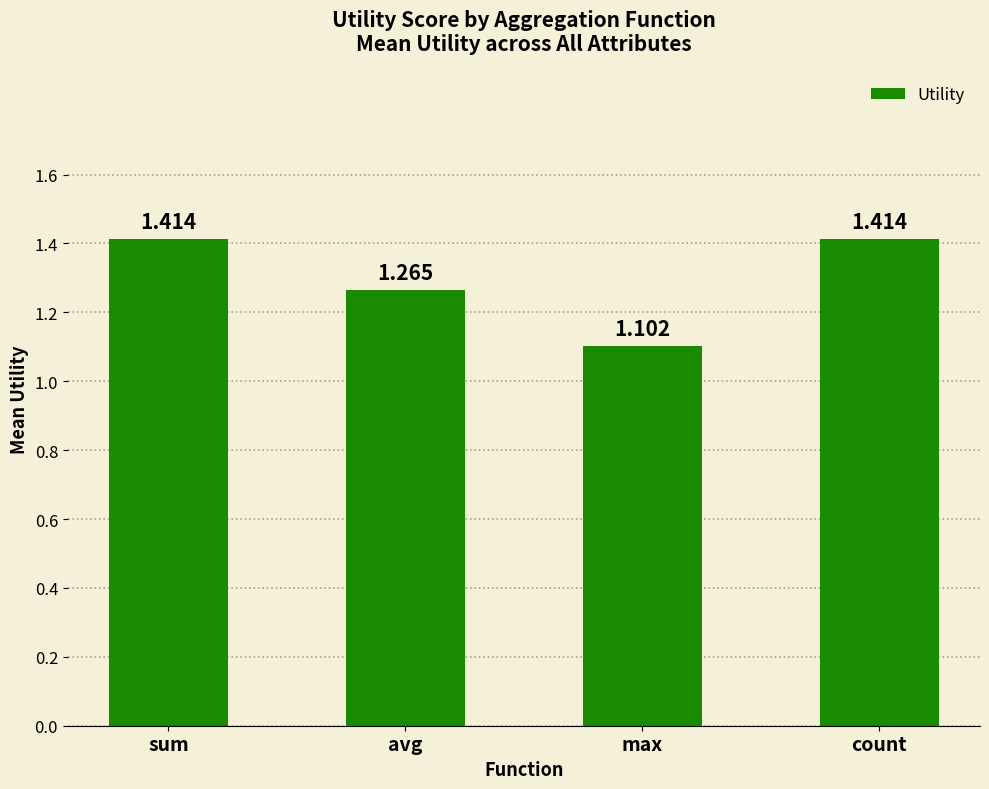

At which category does the chart reach its minimum across all series?

max